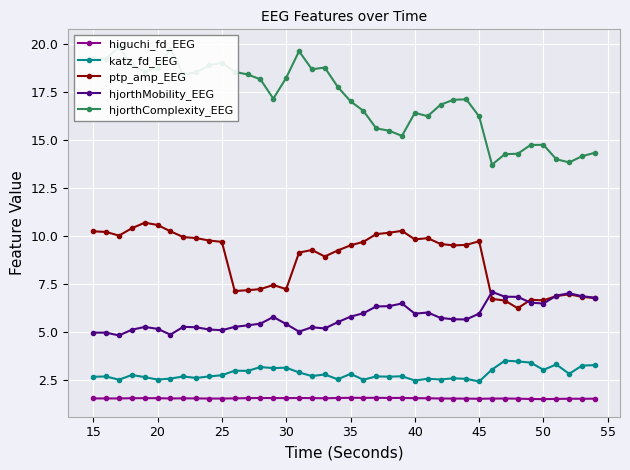

What are all the series names shown in the legend?

higuchi_fd_EEG, katz_fd_EEG, ptp_amp_EEG, hjorthMobility_EEG, hjorthComplexity_EEG